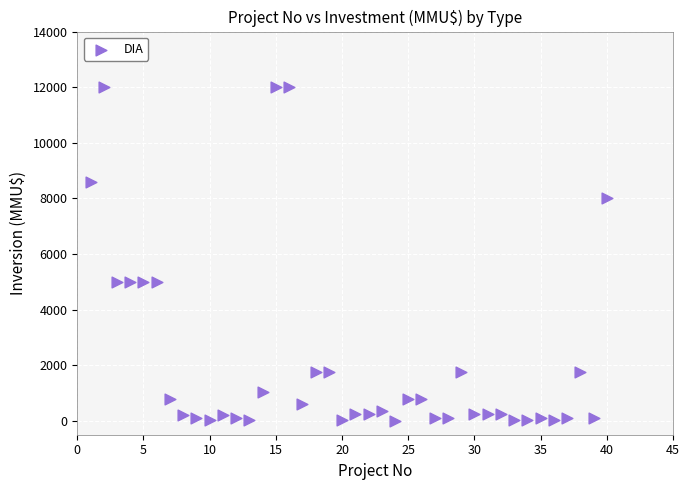

What is the range of X values (max minus min)?

39